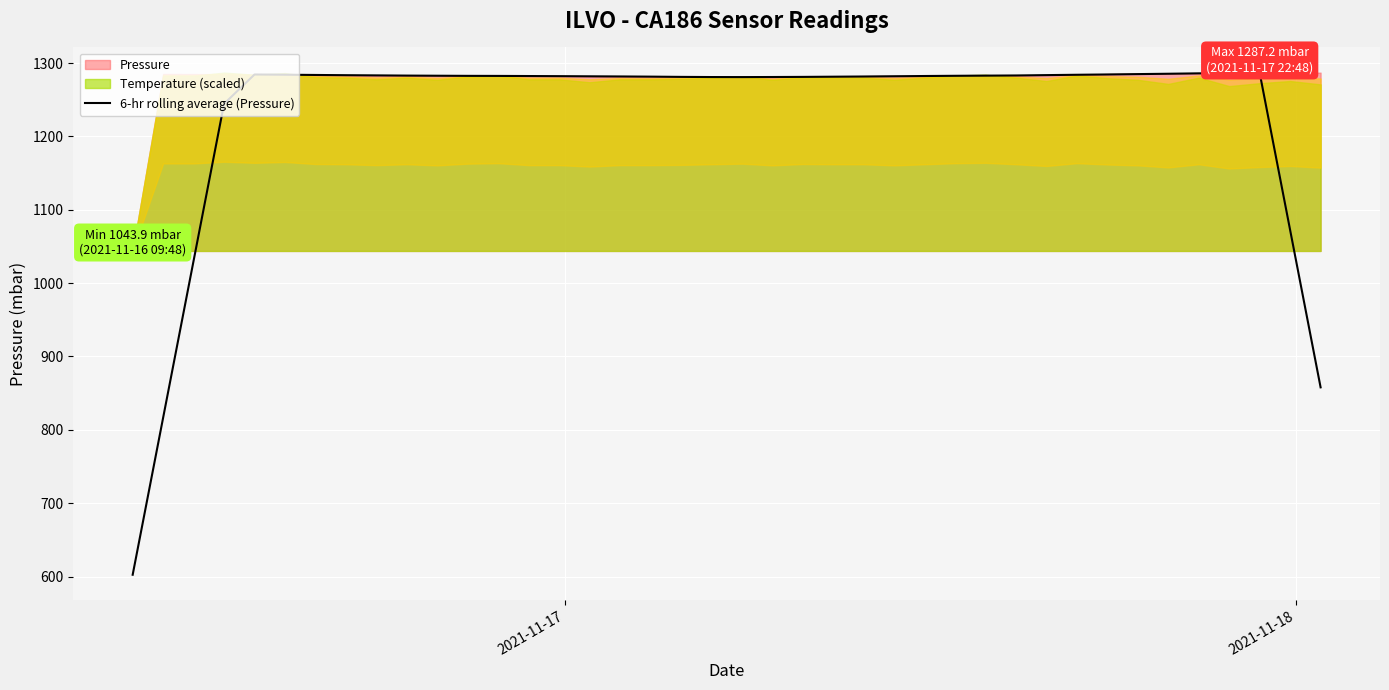

What is the lowest value of the 6-hr rolling average (Pressure) series?

602.4